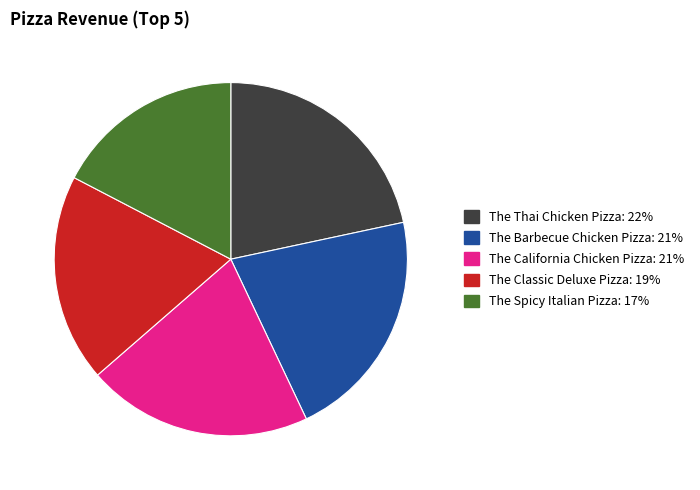

The The Spicy Italian Pizza slice represents 17% of the pie. True or false?

True